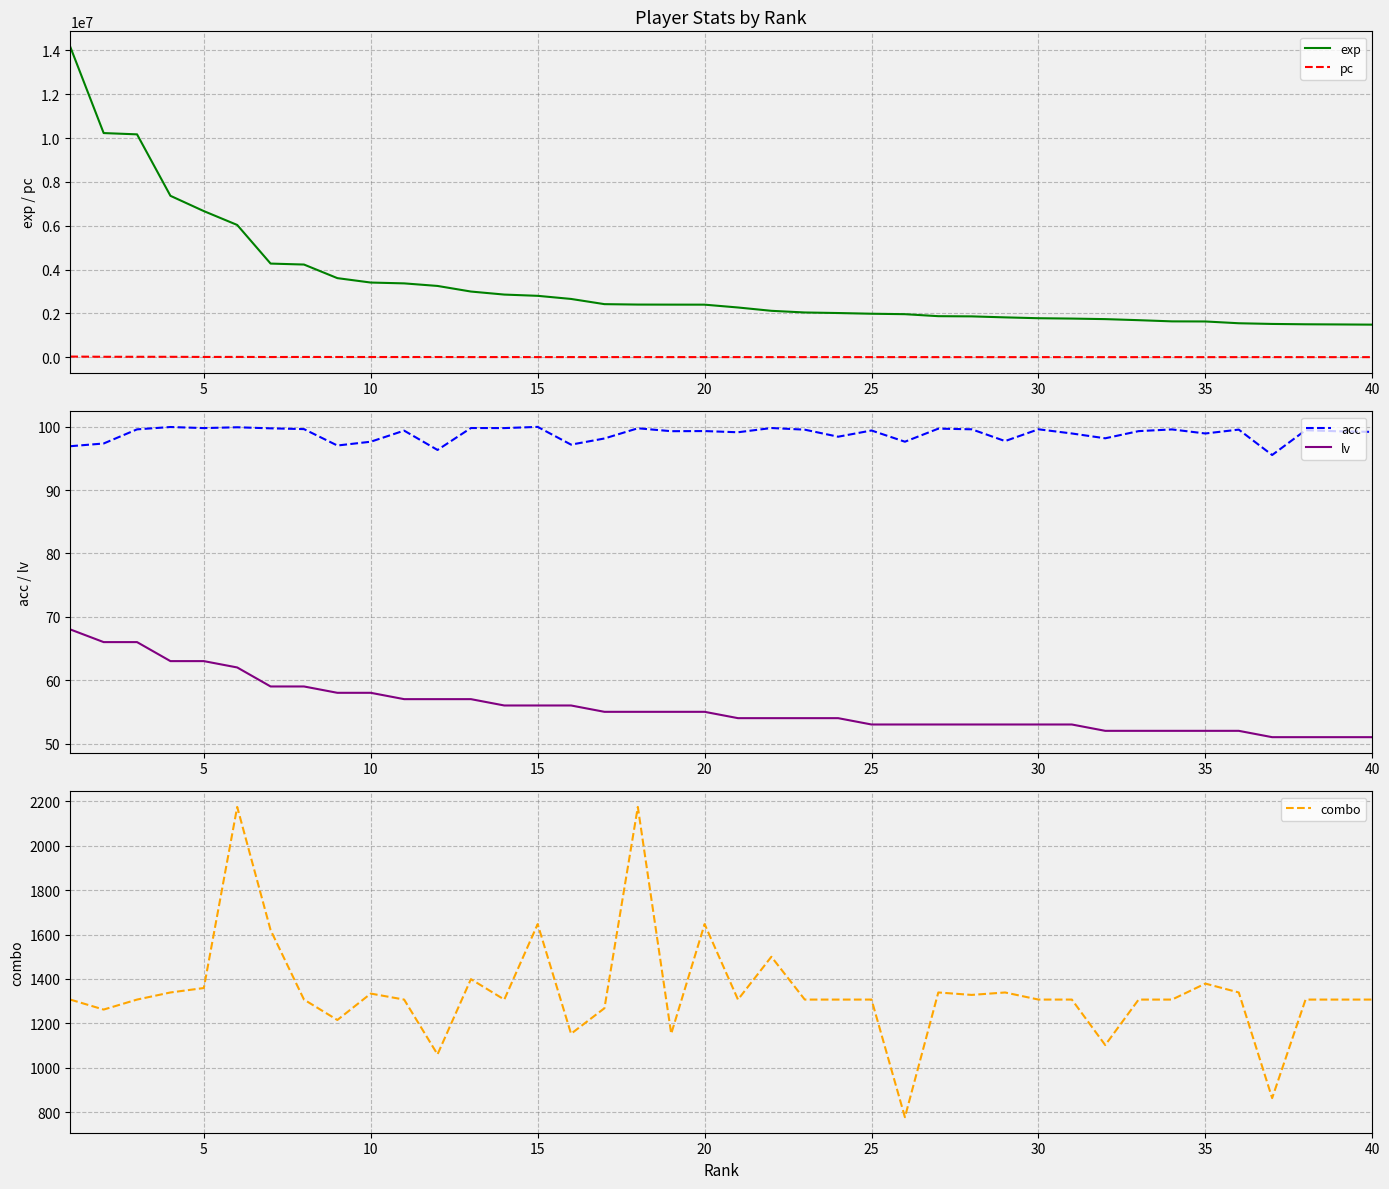

Rank the series by their maximum value, from lowest to highest.

lv, acc, combo, pc, exp